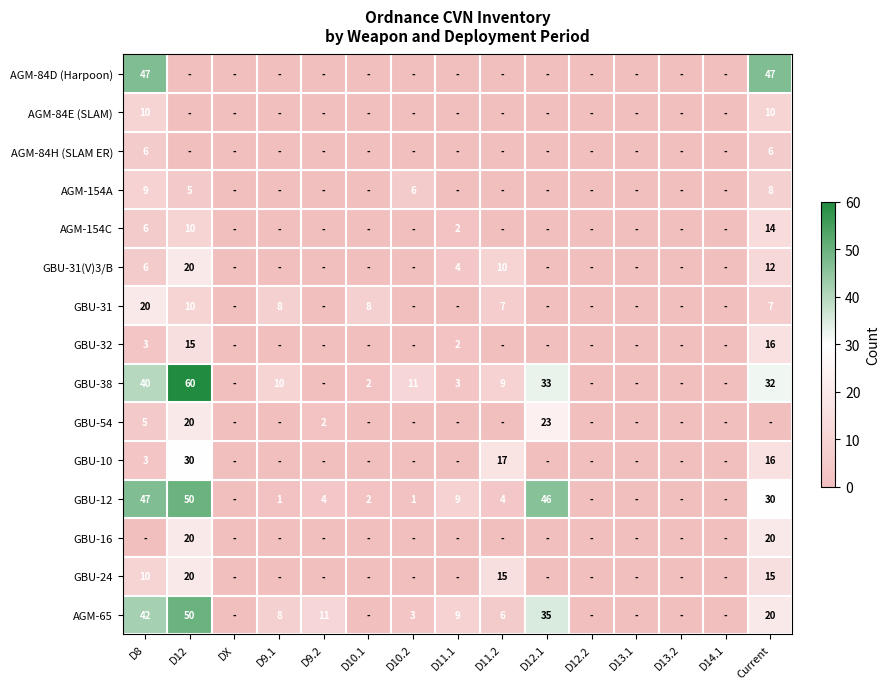

Is it true that GBU-38 equals -23 at D9.2?

False